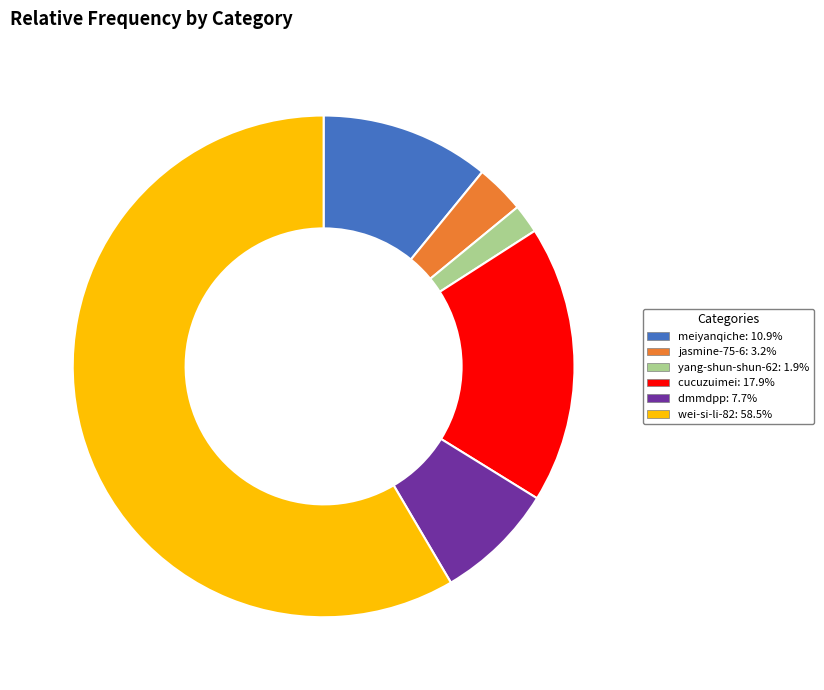

True or false: meiyanqiche accounts for 17% of the total.

False